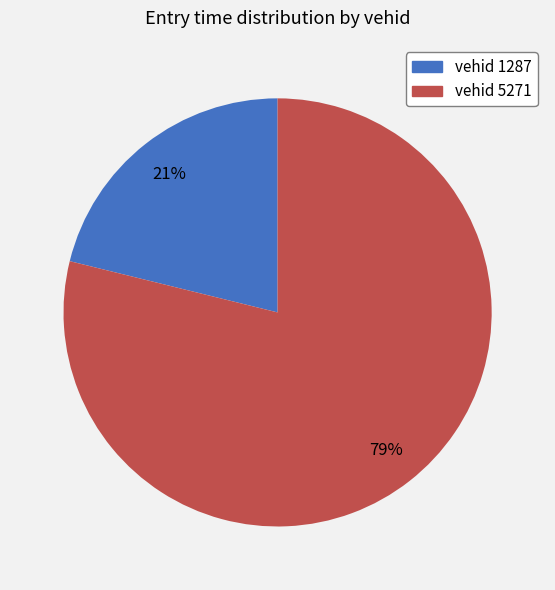

How many slices are in this pie chart?

2